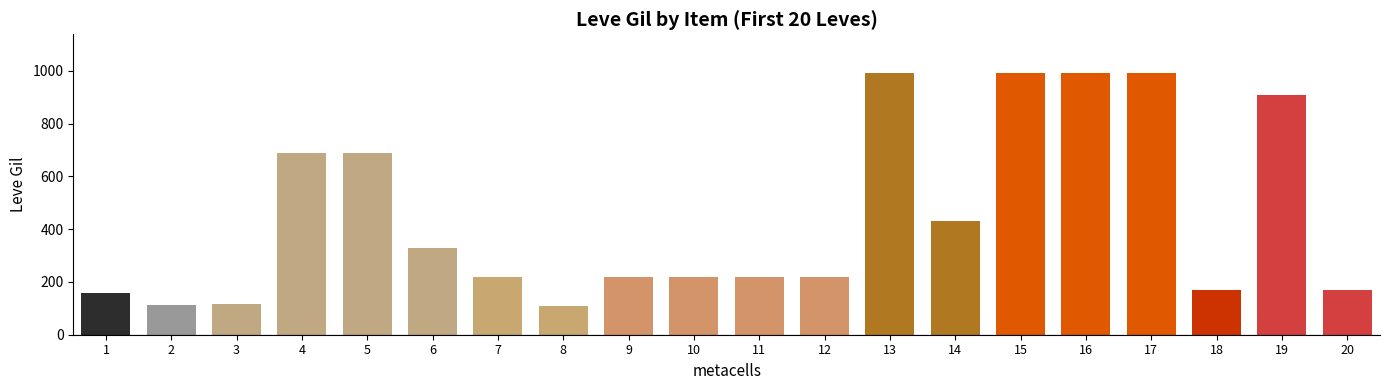

True or false: the data shows 115 at 3.

True